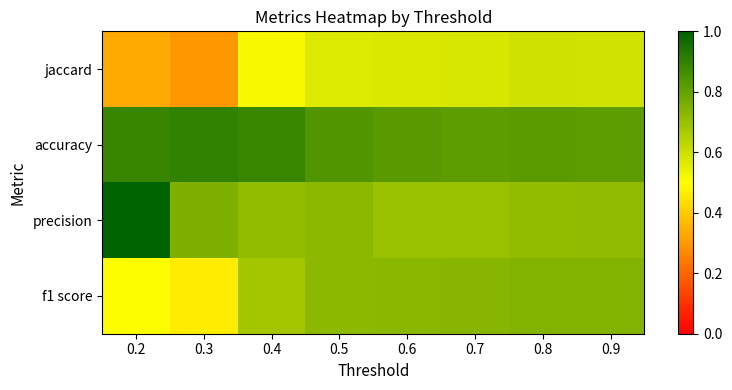

Which series has the largest range (max minus min)?

precision